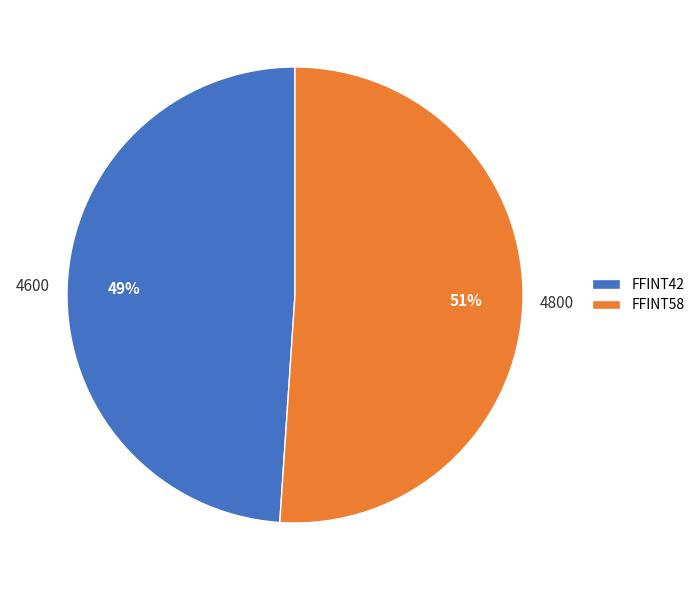

Which slice is the smallest?

FFINT42